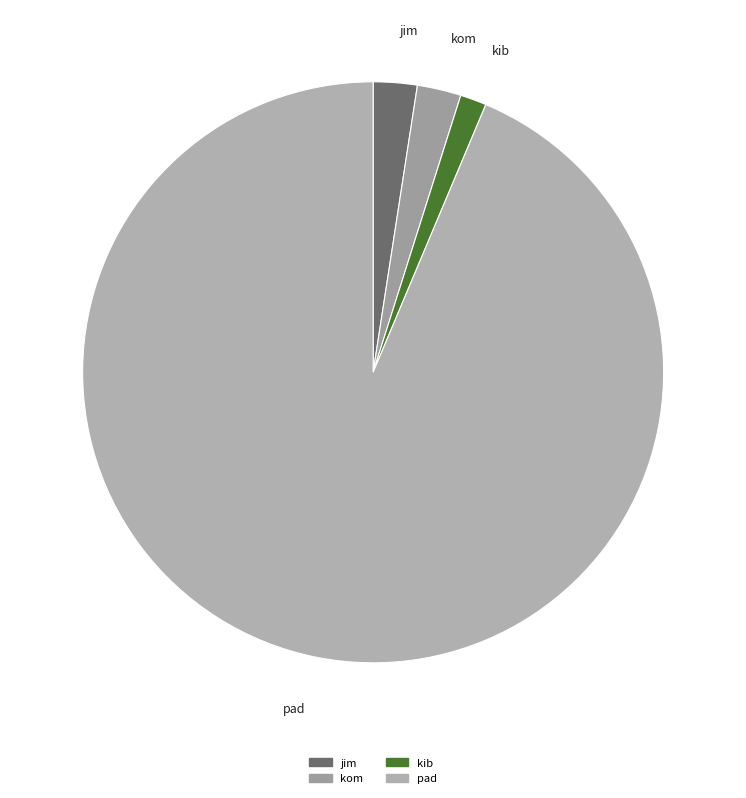

Is the sum of kib and pad greater than half?

Yes